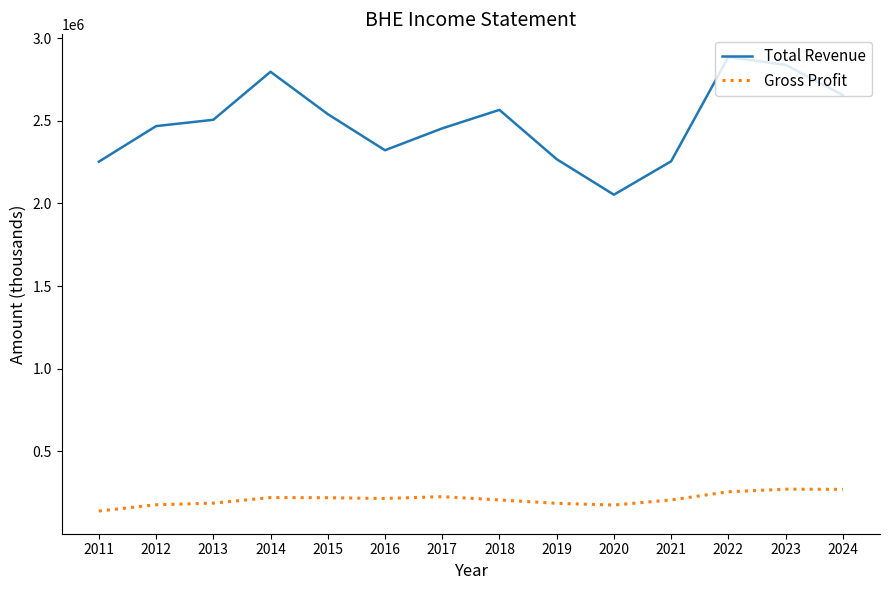

True or false: Total Revenue has more than 1 interior local peaks.

True